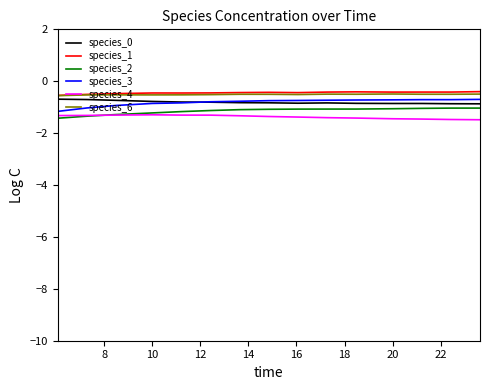

What is the greatest value displayed?

-0.4